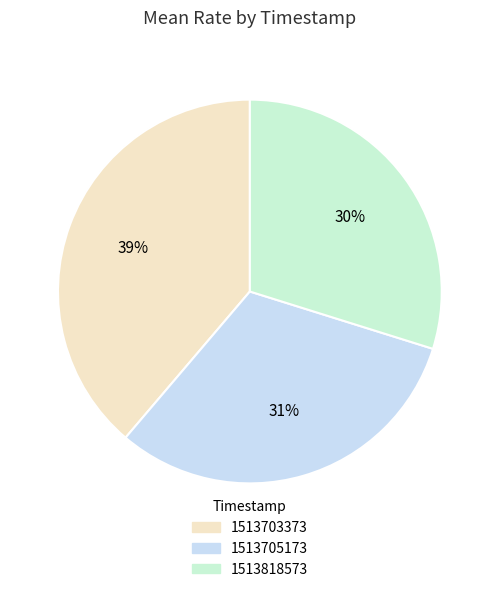

To the nearest percent, what is the combined percentage of 1513818573 and 1513703373?

69%